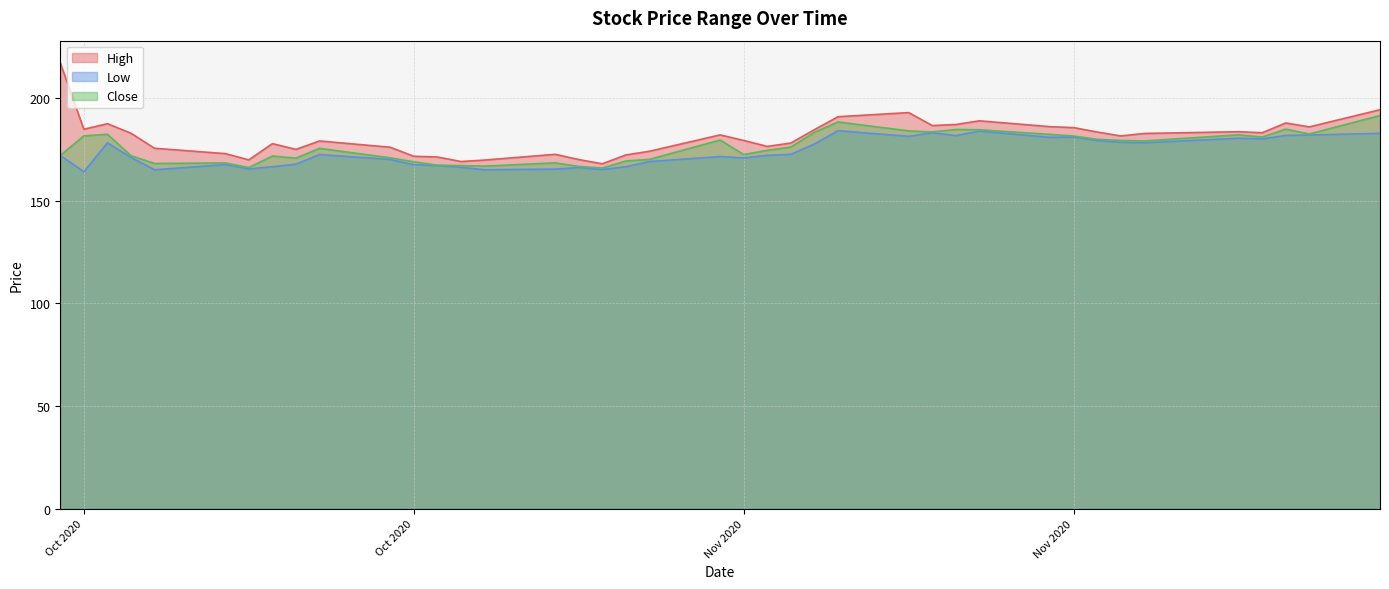

What is the sum of all Close values?

7041.4